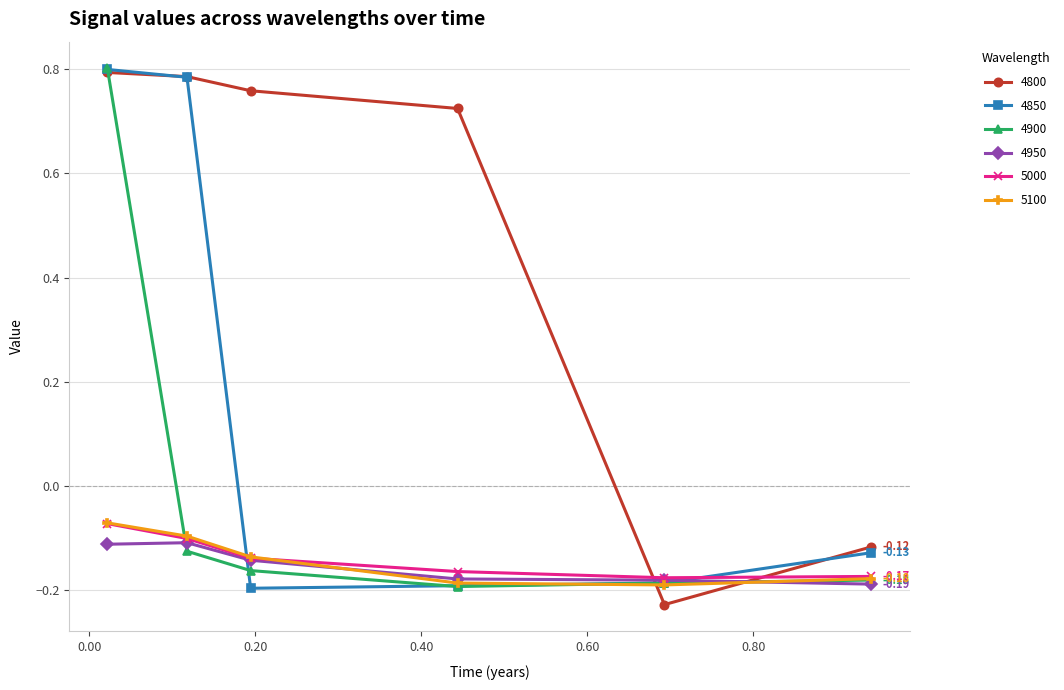

True or false: 4900 and 4850 intersect in this chart.

True